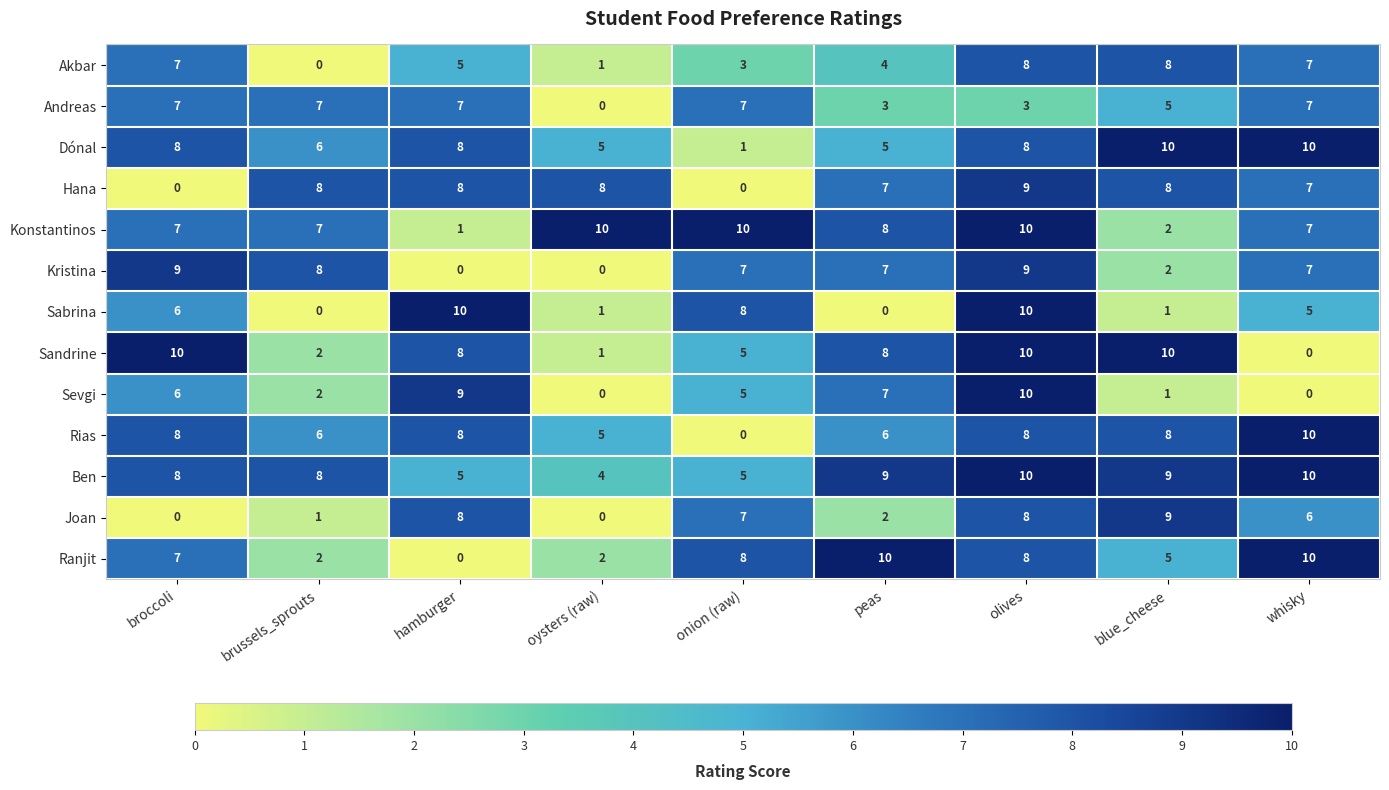

How many positive values does the Hana series have?

7